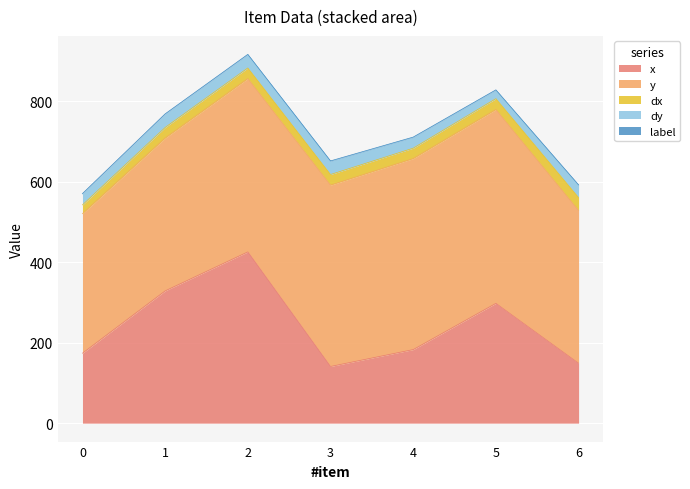

The label series shows 1.0 at 3. True or false?

True